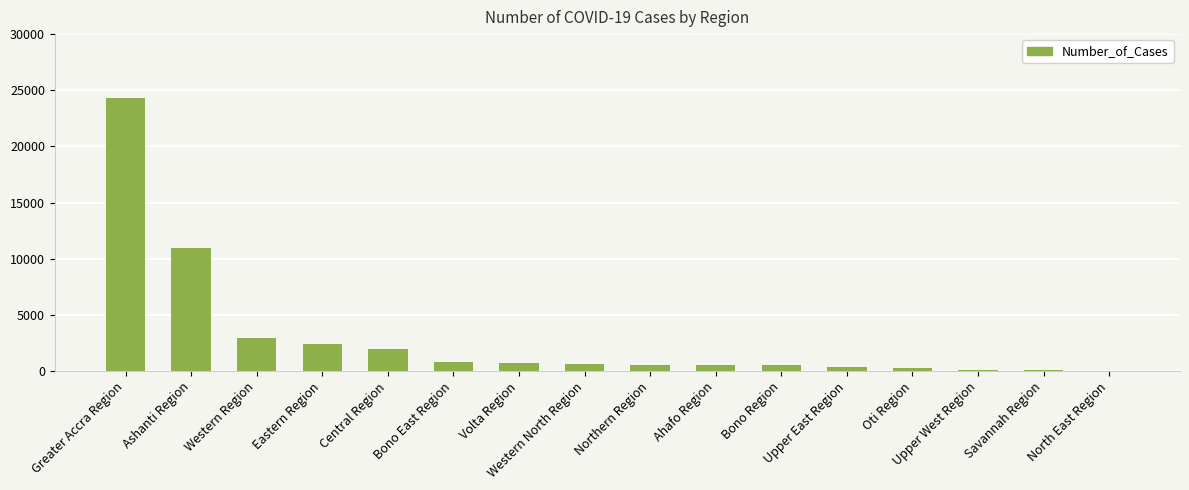

What is the difference between the values at Oti Region and Greater Accra Region?

24105